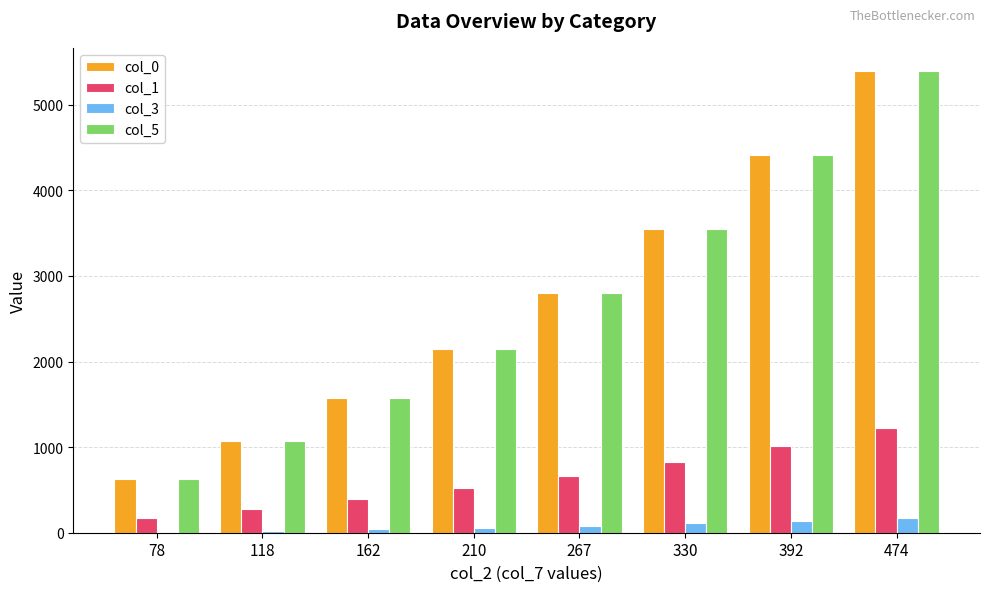

At which category is the sum across all series the highest?

474